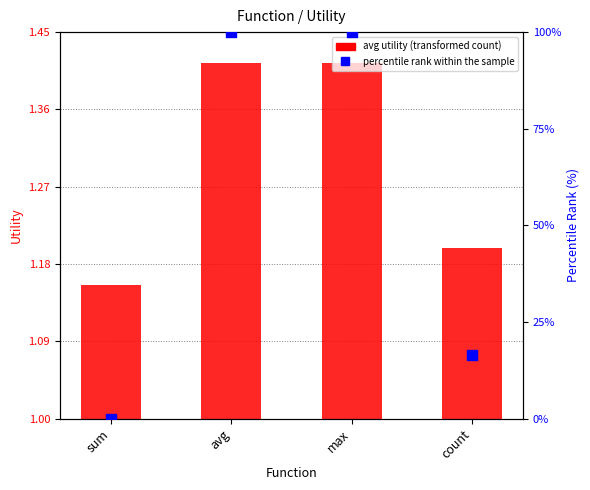

Which series contains the highest Y value?

percentile rank within the sample